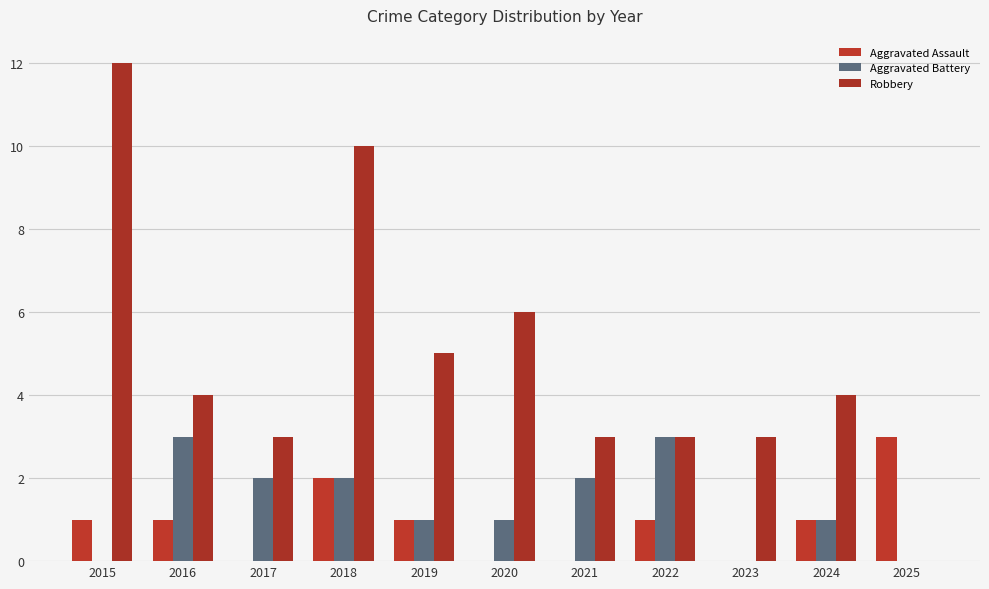

Rank the categories by Aggravated Assault value from highest to lowest.

2025, 2018, 2015, 2016, 2019, 2022, 2024, 2017, 2020, 2021, 2023